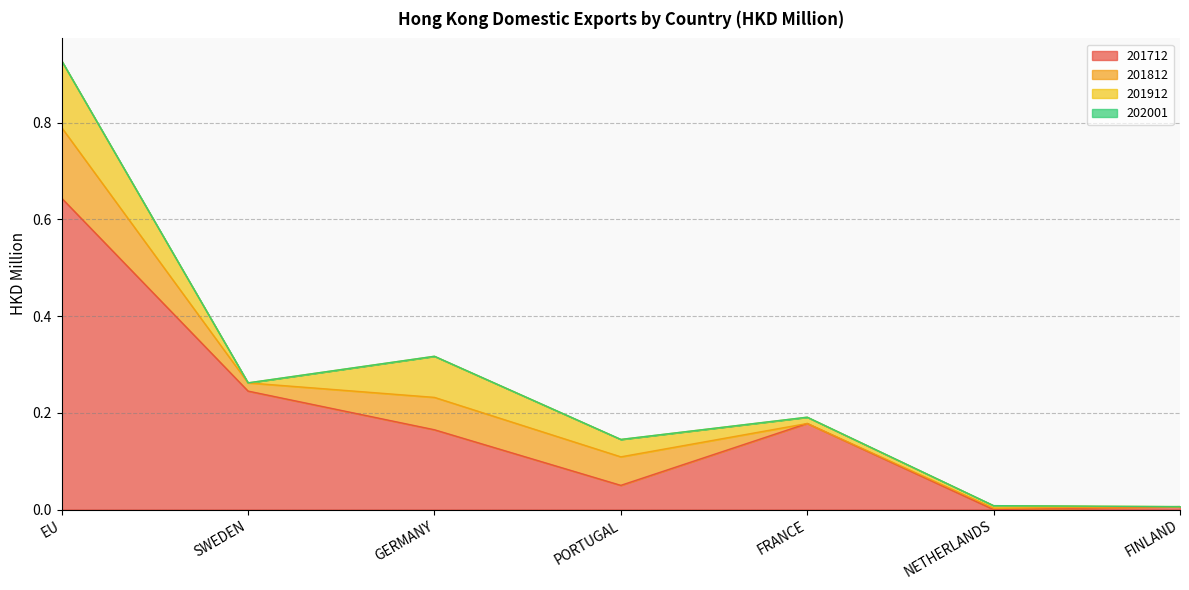

Reading left to right, list all the values displayed in this chart.

201712: EU=0.6	SWEDEN=0.2	GERMANY=0.2	PORTUGAL=0.1	FRANCE=0.2	NETHERLANDS=0.0	FINLAND=0.0
201812: EU=0.1	SWEDEN=0.0	GERMANY=0.1	PORTUGAL=0.1	FRANCE=0.0	NETHERLANDS=0.0	FINLAND=0.0
201912: EU=0.1	SWEDEN=0.0	GERMANY=0.1	PORTUGAL=0.0	FRANCE=0.0	NETHERLANDS=0.0	FINLAND=0.0
202001: EU=0.0	SWEDEN=0.0	GERMANY=0.0	PORTUGAL=0.0	FRANCE=0.0	NETHERLANDS=0.0	FINLAND=0.0